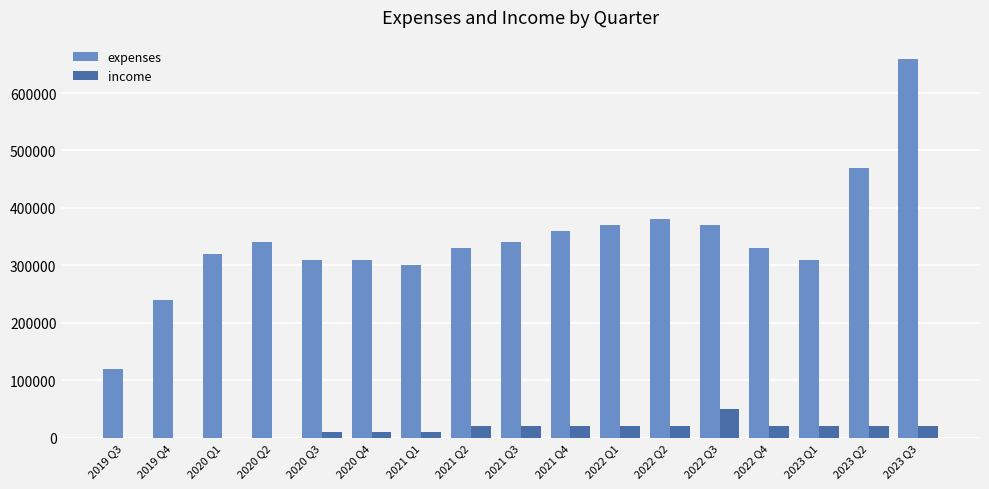

Count the number of data series in this chart.

2